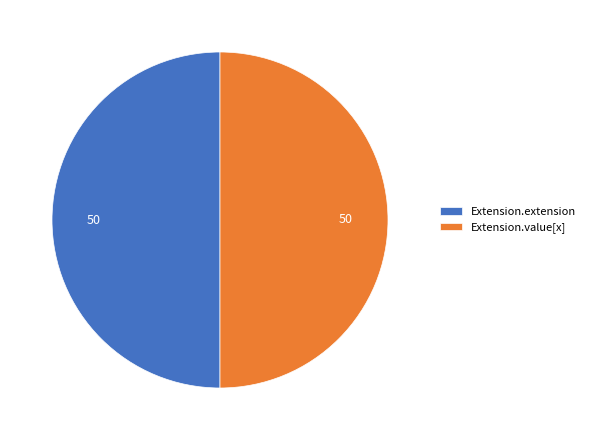

Is it true that Extension.value[x] is 50% of the pie?

True